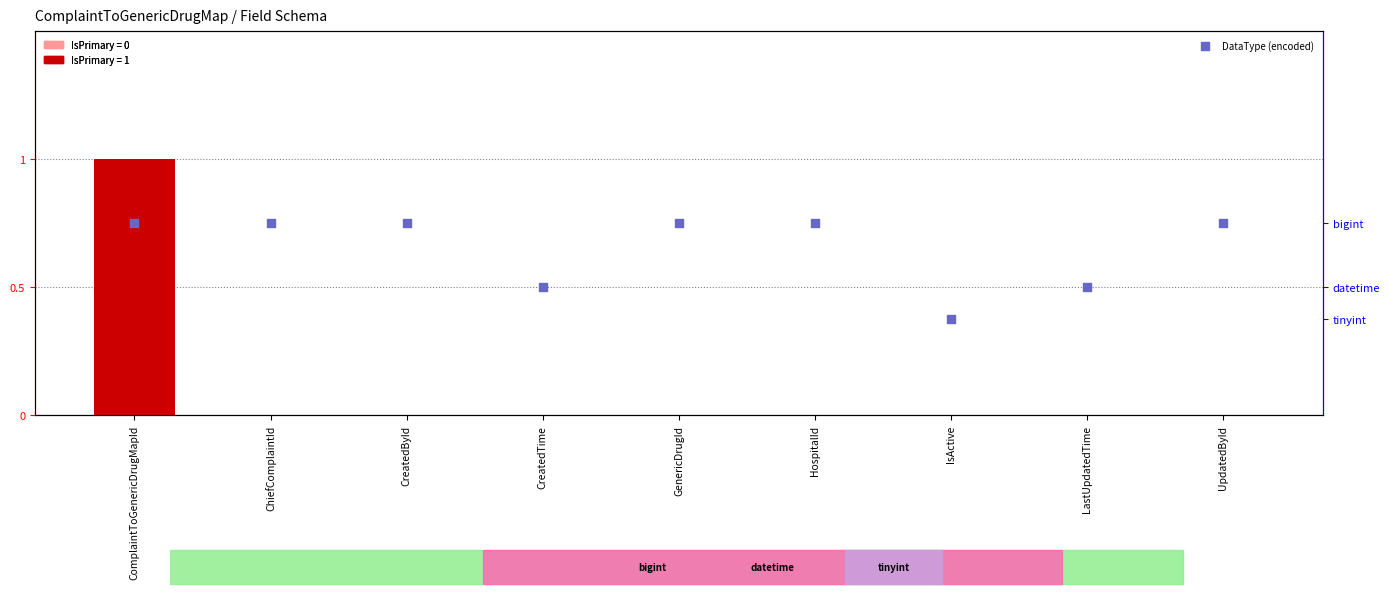

What are all the series names shown in the legend?

IsPrimary, DataType (encoded)